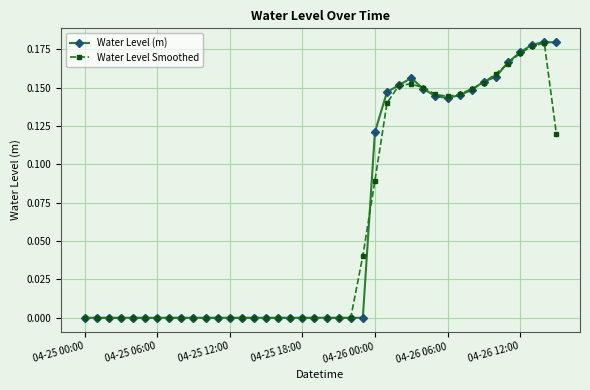

True or false: Water Level (m) has more than 0 interior local peaks.

True